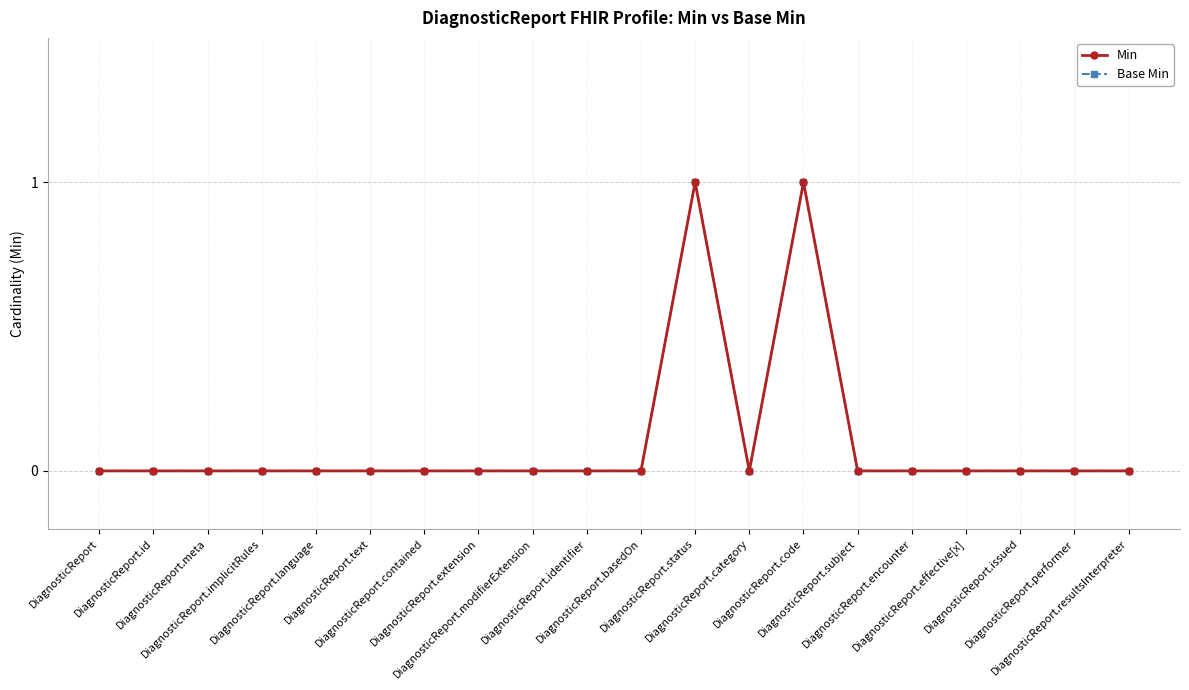

The value of Min at DiagnosticReport.identifier is 0. True or false?

True